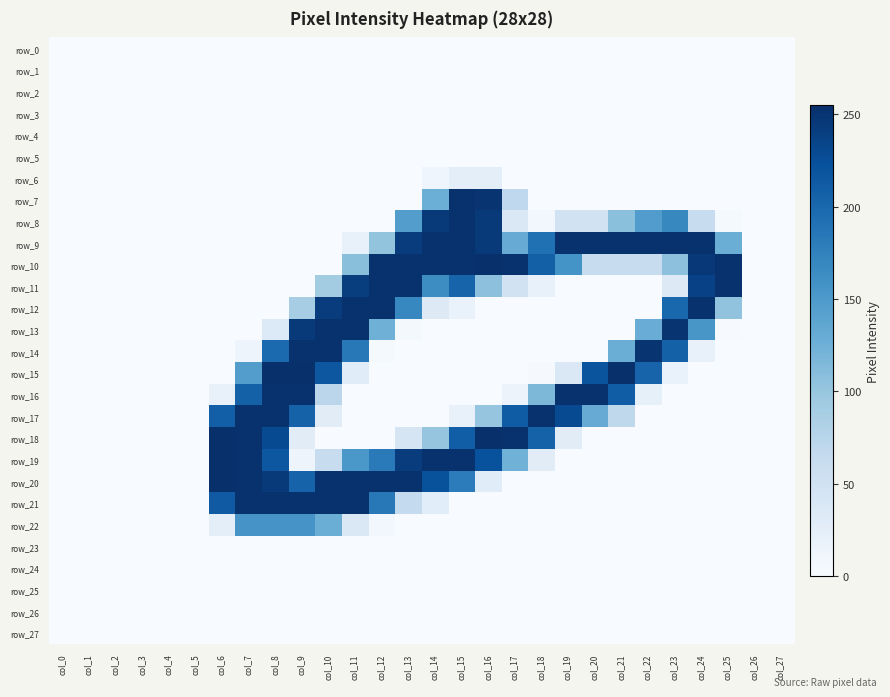

What is the difference between the maximum and second lowest values in the row_21 series?

253